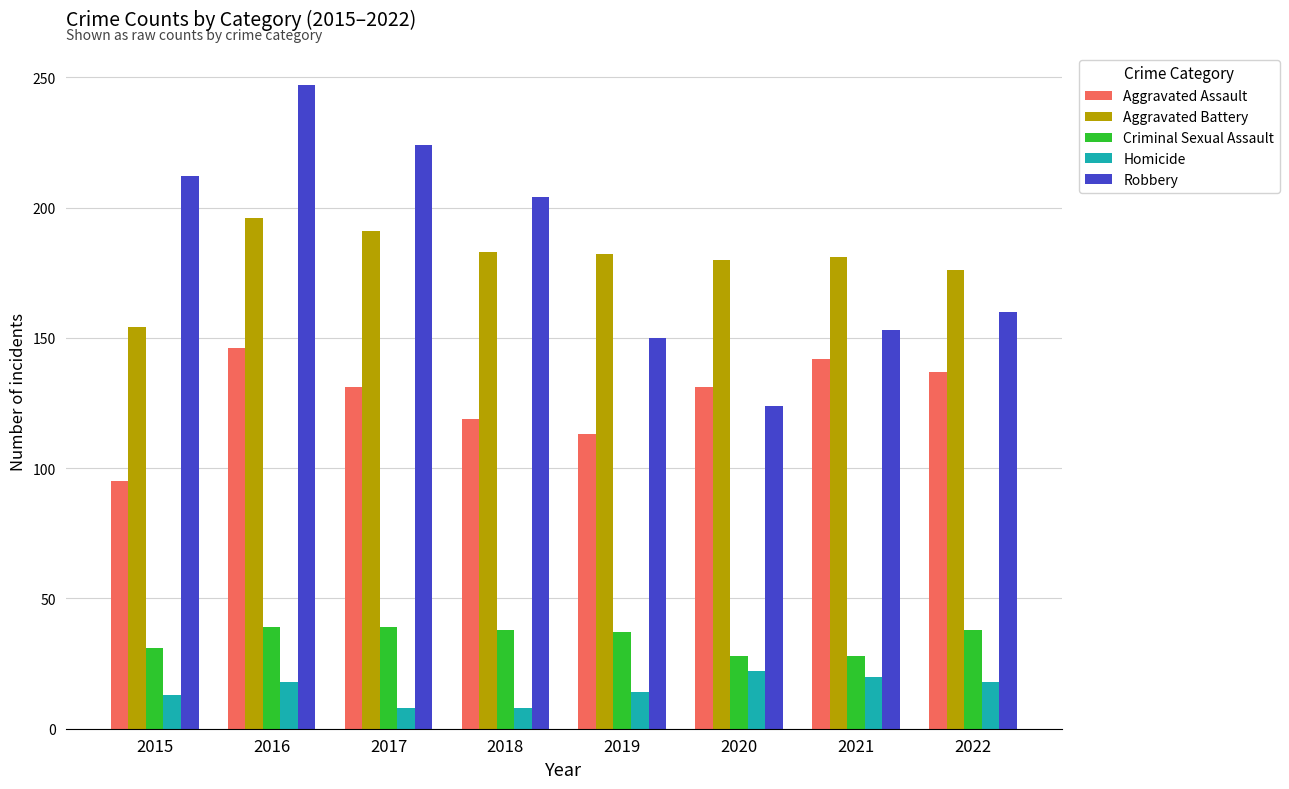

What is the sum of the Criminal Sexual Assault values at 2021 and 2019?

65